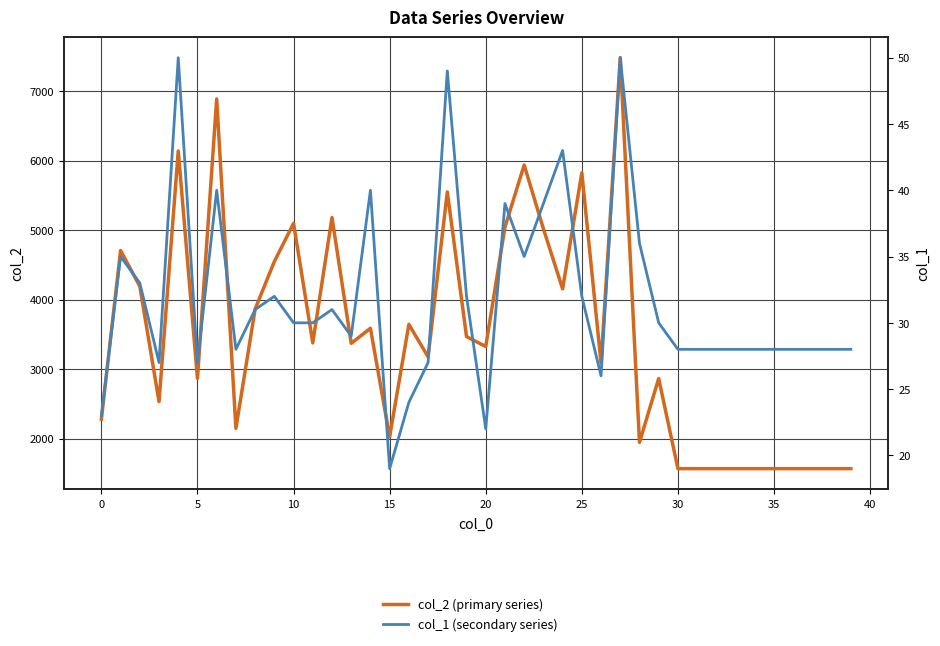

Does the chart display data point markers on the line(s)?

No